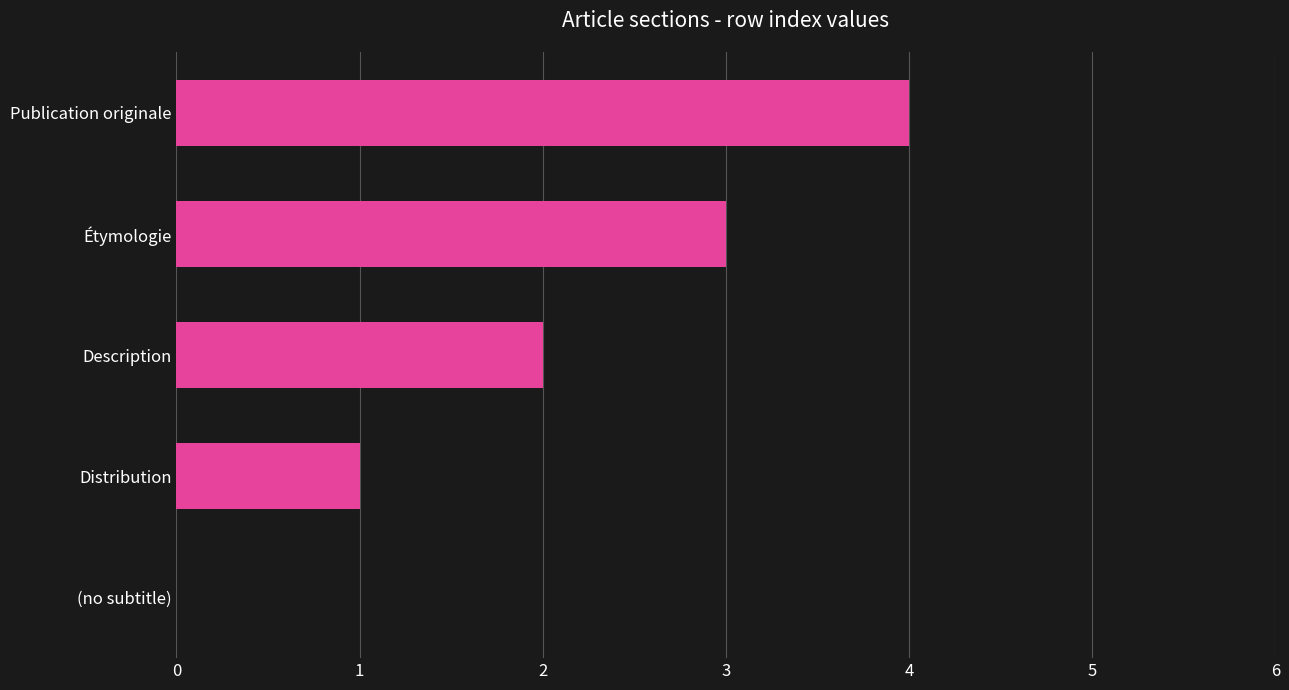

What is the sum of all values?

10